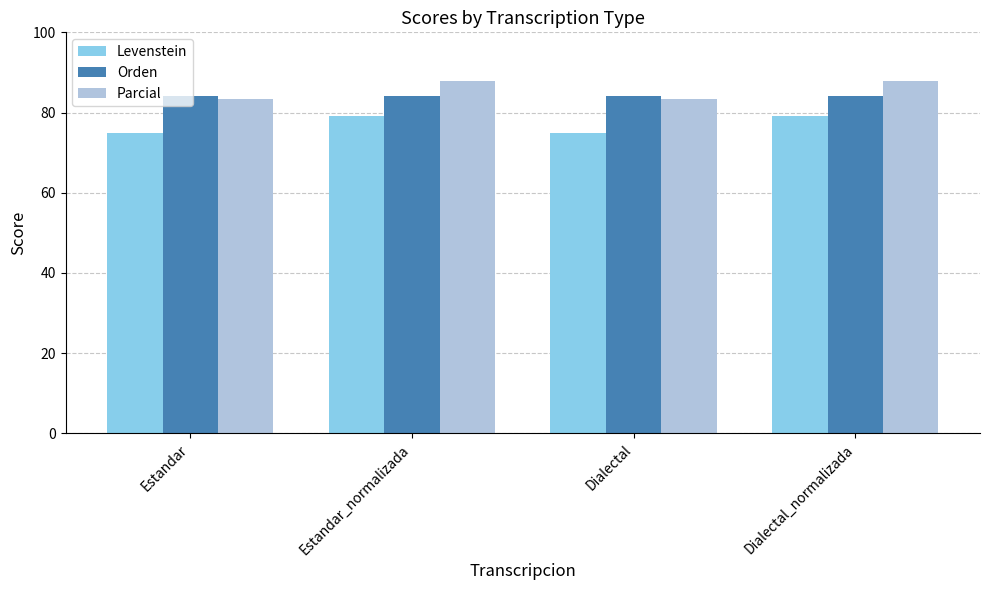

What is the difference between the maximum and minimum values in the Levenstein series?

4.2